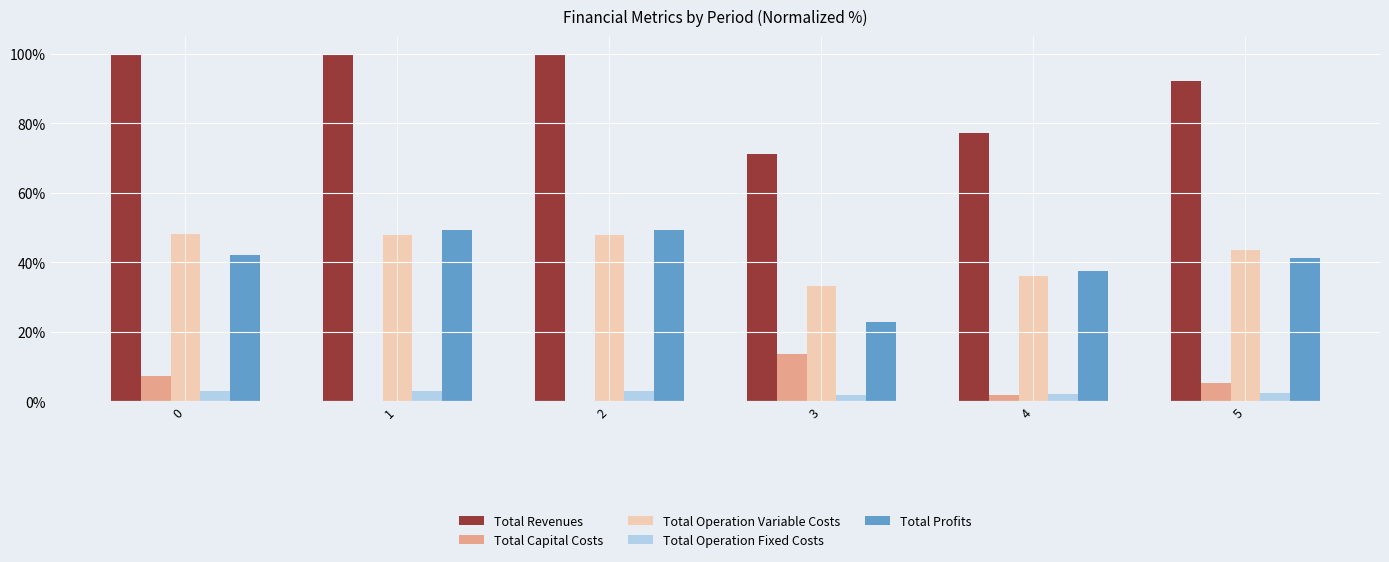

How many data points in Total Operation Variable Costs are above 47?

3